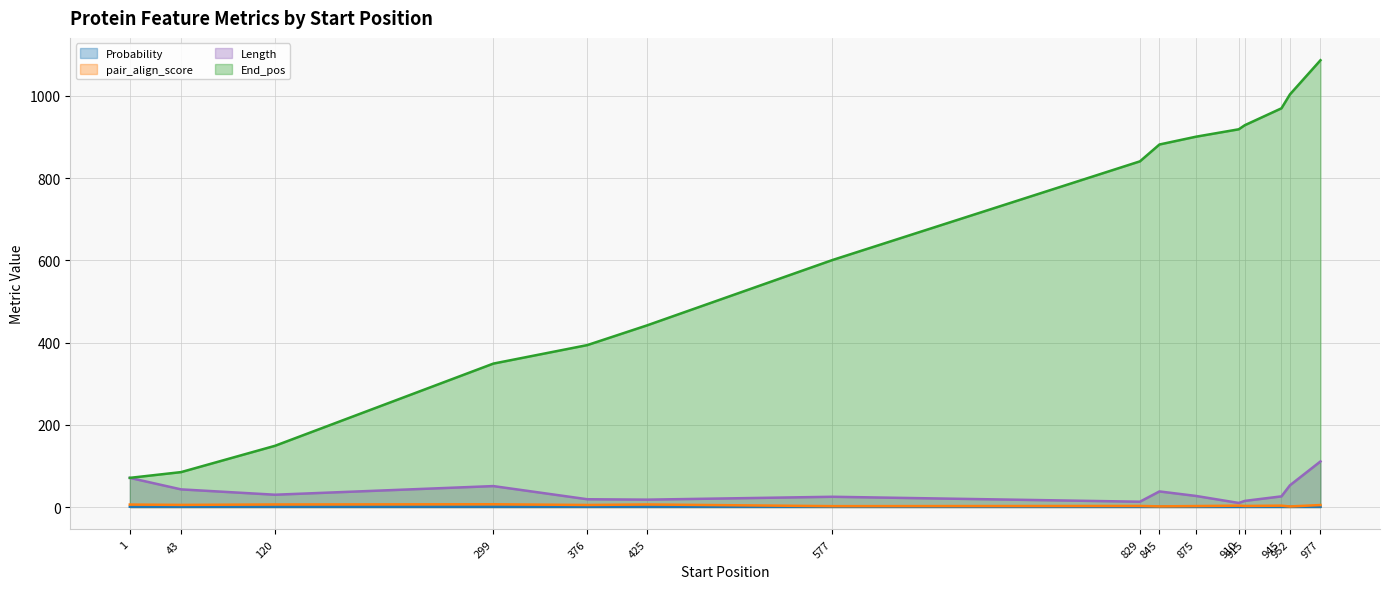

True or false: Length and Probability intersect in this chart.

False